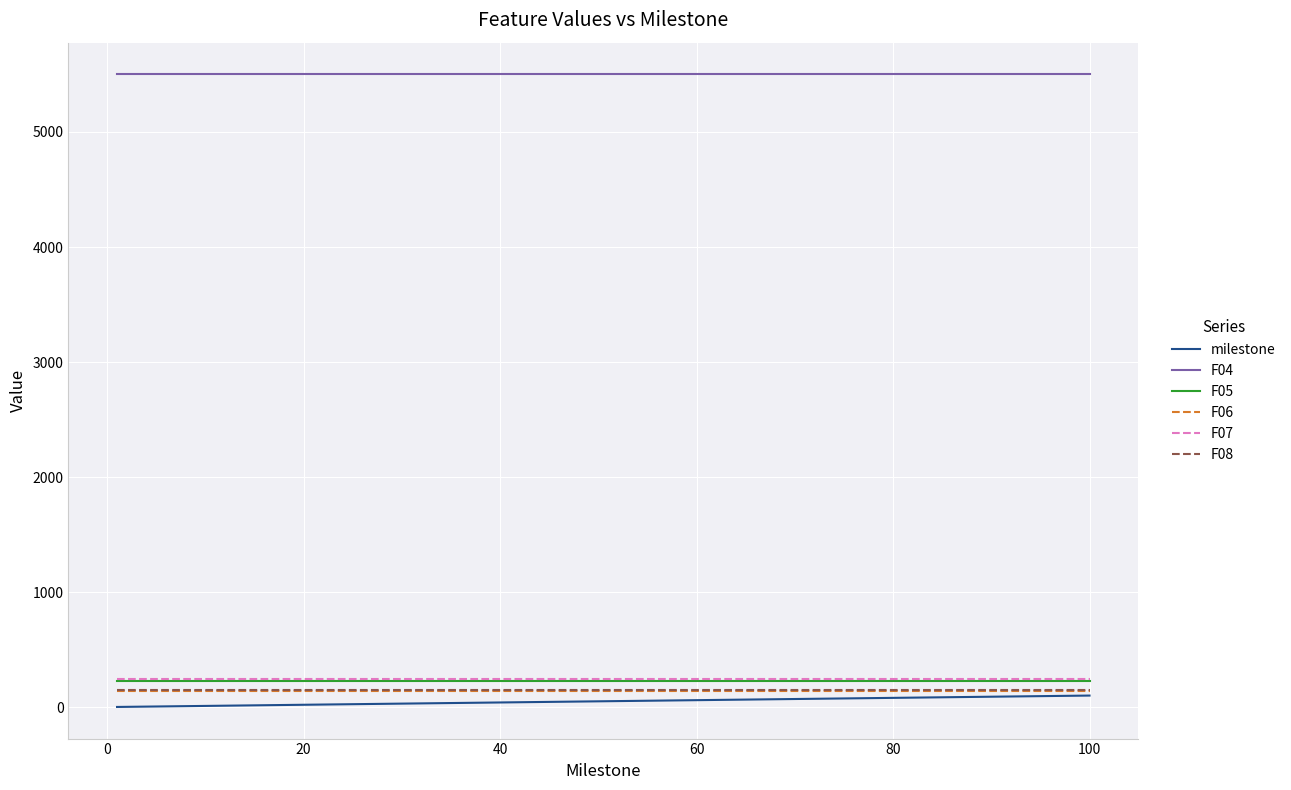

Which series has the largest total across all categories?

F04